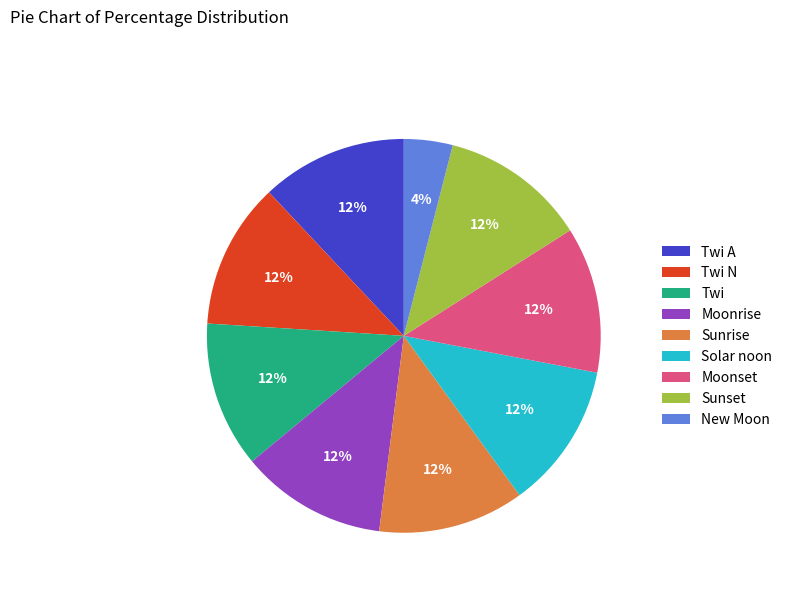

Which category has the smallest portion of the pie?

New Moon